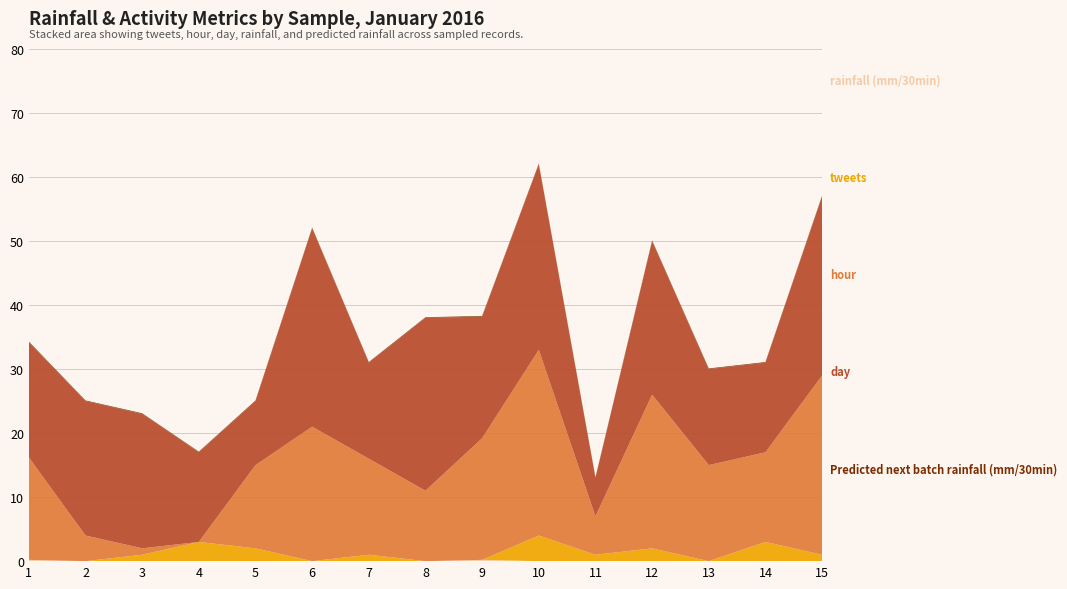

Reading right to left, what are all the values shown in this chart?

rainfall (mm/30min): 15=0.0	14=0.0	13=0.0	12=0.0	11=0.0	10=0.0	9=0.2	8=0.0	7=0.0	6=0.0	5=0.0	4=0.0	3=0.0	2=0.0	1=0.2
tweets: 15=1.0	14=3.0	13=0.0	12=2.0	11=1.0	10=4.0	9=0.0	8=0.0	7=1.0	6=0.0	5=2.0	4=3.0	3=1.0	2=0.0	1=0.0
hour: 15=28.0	14=14.0	13=15.0	12=24.0	11=6.0	10=29.0	9=19.0	8=11.0	7=15.0	6=21.0	5=13.0	4=0.0	3=1.0	2=4.0	1=16.0
day: 15=28.0	14=14.0	13=15.0	12=24.0	11=6.0	10=29.0	9=19.0	8=27.0	7=15.0	6=31.0	5=10.0	4=14.0	3=21.0	2=21.0	1=18.0
Predicted next batch rainfall (mm/30min): 15=0.1	14=0.1	13=0.1	12=0.1	11=0.1	10=0.1	9=0.1	8=0.1	7=0.1	6=0.1	5=0.1	4=0.1	3=0.1	2=0.1	1=0.1